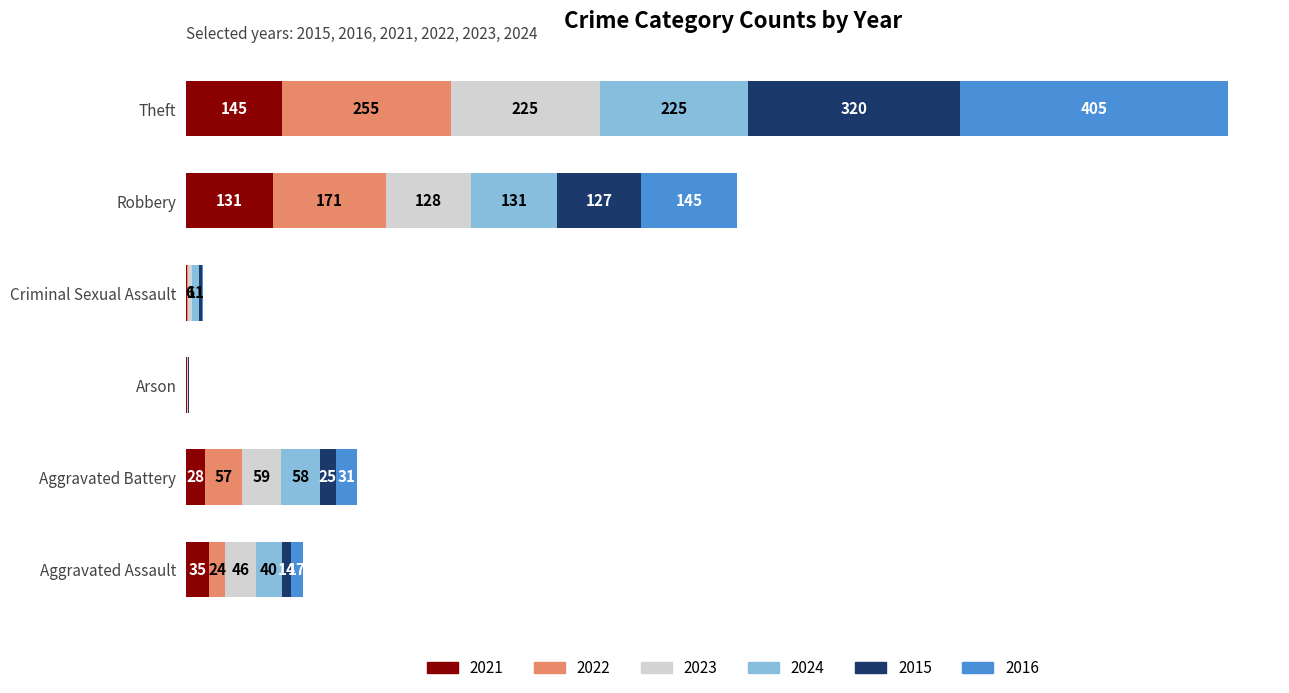

Which category has the highest value in the 2021 series?

Theft